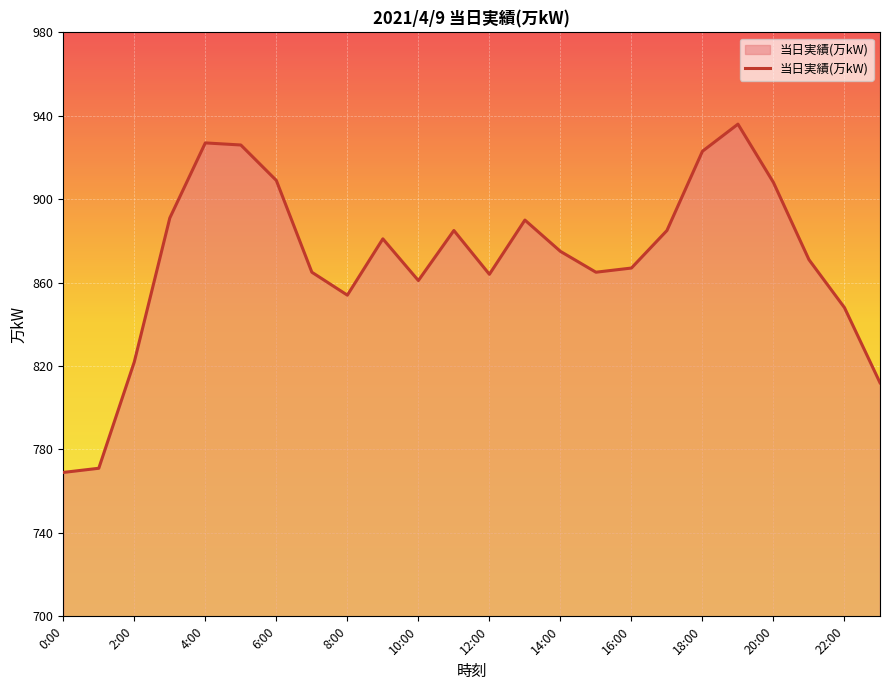

What is the minimum value shown in the chart?

769